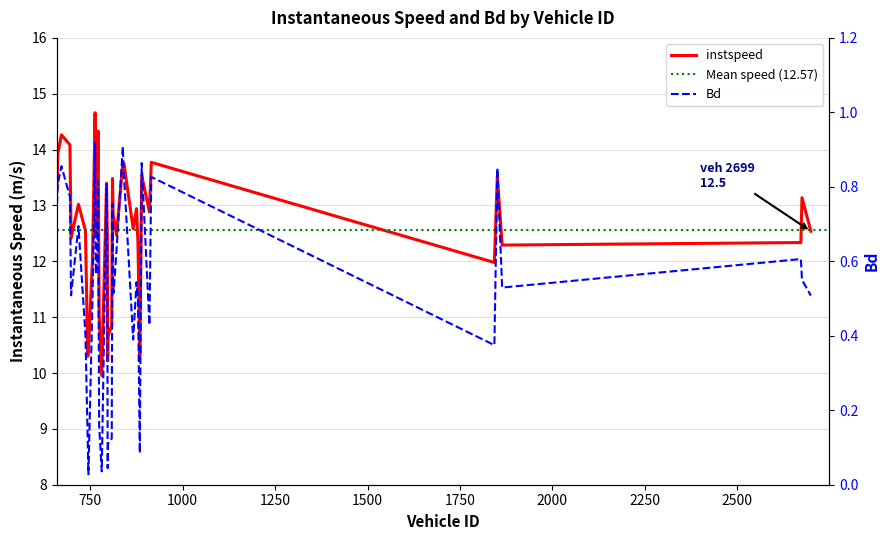

At which category does Bd reach its first local peak?

672